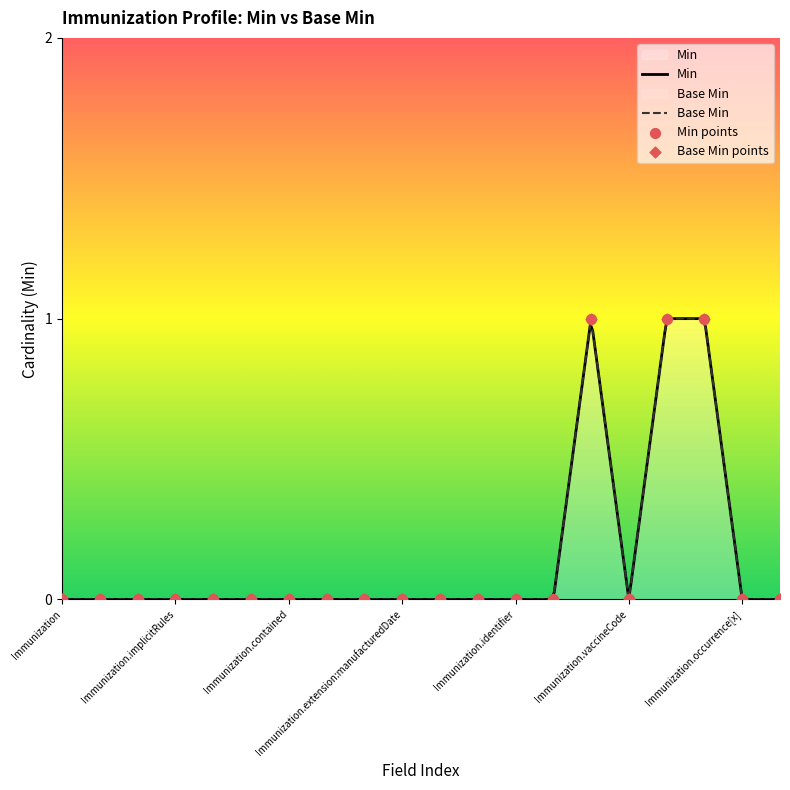

Which series reaches the maximum Y coordinate?

Min